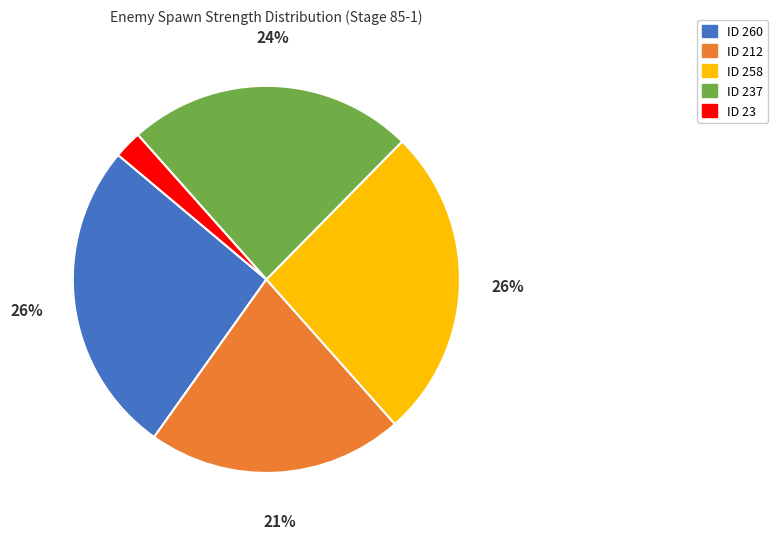

Is there a majority slice in this chart?

No